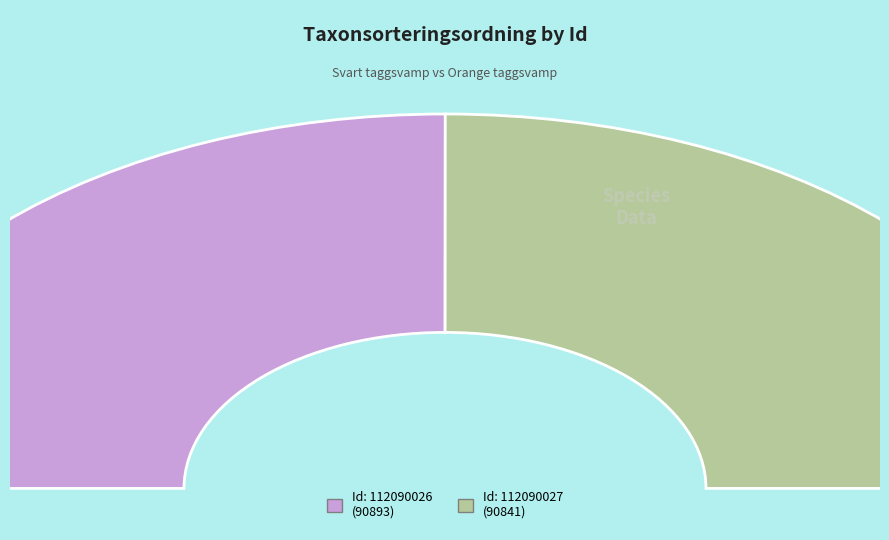

Is there a majority slice in this chart?

Yes